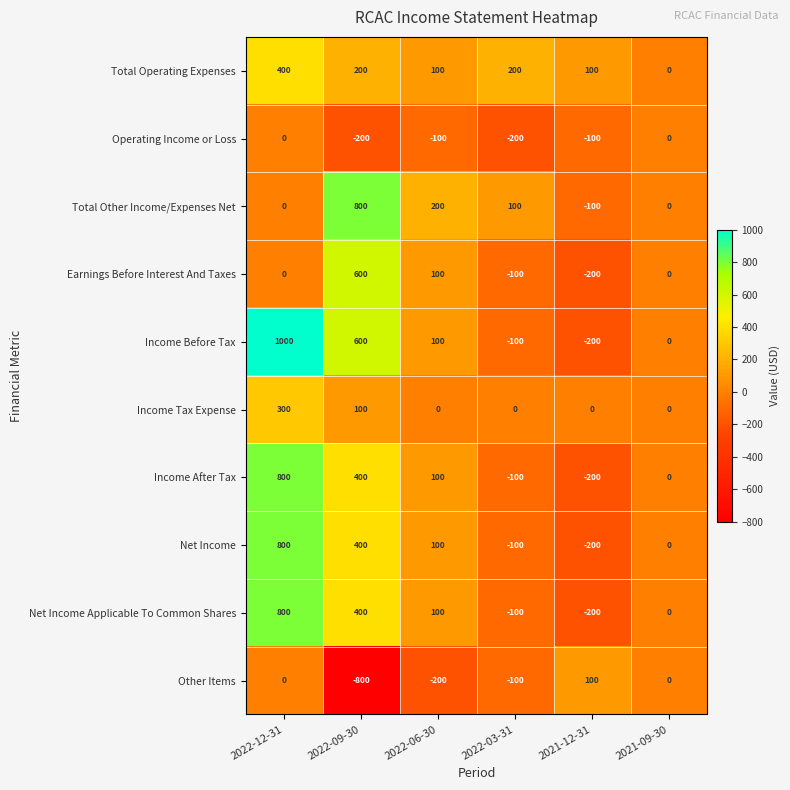

Where is Income After Tax nearest to the value 300?

2022-09-30